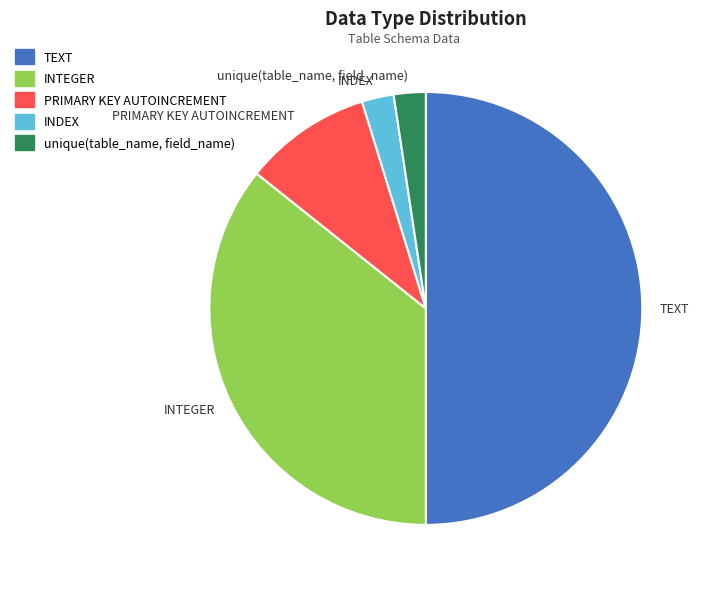

Does PRIMARY KEY AUTOINCREMENT represent more than half of the total?

No